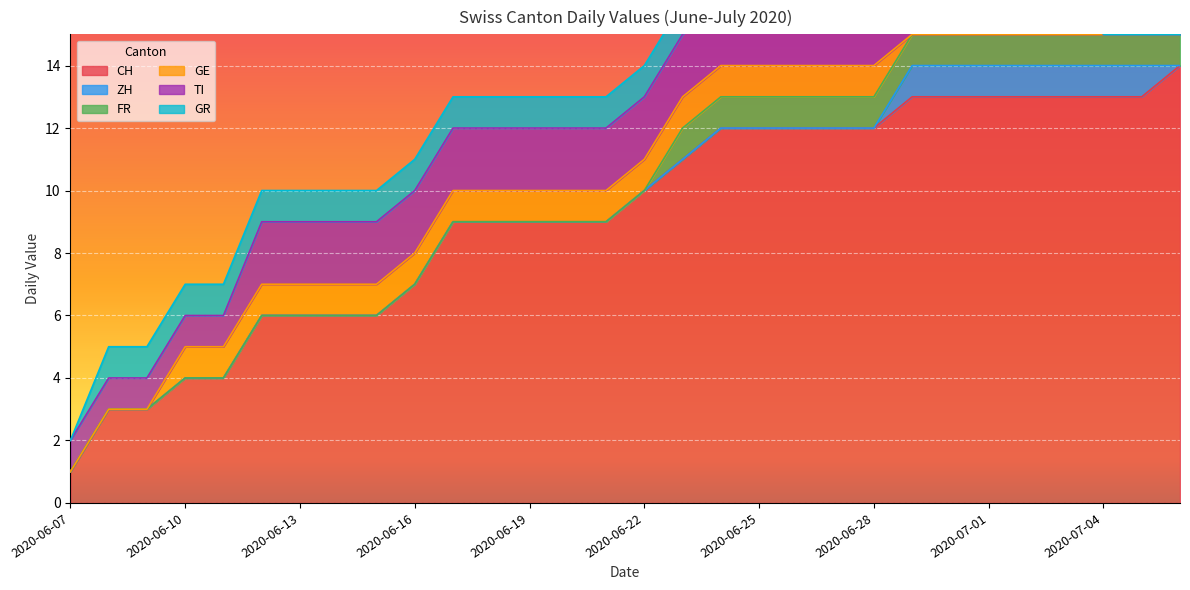

Reading right to left, what are all the values shown in this chart?

CH: 2020-07-06=14	2020-07-05=13	2020-07-04=13	2020-07-03=13	2020-07-02=13	2020-07-01=13	2020-06-30=13	2020-06-29=13	2020-06-28=12	2020-06-27=12	2020-06-26=12	2020-06-25=12	2020-06-24=12	2020-06-23=11	2020-06-22=10	2020-06-21=9	2020-06-20=9	2020-06-19=9	2020-06-18=9	2020-06-17=9	2020-06-16=7	2020-06-15=6	2020-06-14=6	2020-06-13=6	2020-06-12=6	2020-06-11=4	2020-06-10=4	2020-06-09=3	2020-06-08=3	2020-06-07=1
ZH: 2020-07-06=0	2020-07-05=1	2020-07-04=1	2020-07-03=1	2020-07-02=1	2020-07-01=1	2020-06-30=1	2020-06-29=1	2020-06-28=0	2020-06-27=0	2020-06-26=0	2020-06-25=0	2020-06-24=0	2020-06-23=0	2020-06-22=0	2020-06-21=0	2020-06-20=0	2020-06-19=0	2020-06-18=0	2020-06-17=0	2020-06-16=0	2020-06-15=0	2020-06-14=0	2020-06-13=0	2020-06-12=0	2020-06-11=0	2020-06-10=0	2020-06-09=0	2020-06-08=0	2020-06-07=0
FR: 2020-07-06=1	2020-07-05=1	2020-07-04=1	2020-07-03=1	2020-07-02=1	2020-07-01=1	2020-06-30=1	2020-06-29=1	2020-06-28=1	2020-06-27=1	2020-06-26=1	2020-06-25=1	2020-06-24=1	2020-06-23=1	2020-06-22=0	2020-06-21=0	2020-06-20=0	2020-06-19=0	2020-06-18=0	2020-06-17=0	2020-06-16=0	2020-06-15=0	2020-06-14=0	2020-06-13=0	2020-06-12=0	2020-06-11=0	2020-06-10=0	2020-06-09=0	2020-06-08=0	2020-06-07=0
GE: 2020-07-06=0	2020-07-05=0	2020-07-04=0	2020-07-03=0	2020-07-02=0	2020-07-01=0	2020-06-30=0	2020-06-29=0	2020-06-28=1	2020-06-27=1	2020-06-26=1	2020-06-25=1	2020-06-24=1	2020-06-23=1	2020-06-22=1	2020-06-21=1	2020-06-20=1	2020-06-19=1	2020-06-18=1	2020-06-17=1	2020-06-16=1	2020-06-15=1	2020-06-14=1	2020-06-13=1	2020-06-12=1	2020-06-11=1	2020-06-10=1	2020-06-09=0	2020-06-08=0	2020-06-07=0
TI: 2020-07-06=0	2020-07-05=0	2020-07-04=0	2020-07-03=2	2020-07-02=2	2020-07-01=2	2020-06-30=2	2020-06-29=2	2020-06-28=2	2020-06-27=2	2020-06-26=2	2020-06-25=2	2020-06-24=2	2020-06-23=2	2020-06-22=2	2020-06-21=2	2020-06-20=2	2020-06-19=2	2020-06-18=2	2020-06-17=2	2020-06-16=2	2020-06-15=2	2020-06-14=2	2020-06-13=2	2020-06-12=2	2020-06-11=1	2020-06-10=1	2020-06-09=1	2020-06-08=1	2020-06-07=1
GR: 2020-07-06=0	2020-07-05=0	2020-07-04=0	2020-07-03=0	2020-07-02=1	2020-07-01=1	2020-06-30=1	2020-06-29=1	2020-06-28=1	2020-06-27=1	2020-06-26=1	2020-06-25=1	2020-06-24=1	2020-06-23=1	2020-06-22=1	2020-06-21=1	2020-06-20=1	2020-06-19=1	2020-06-18=1	2020-06-17=1	2020-06-16=1	2020-06-15=1	2020-06-14=1	2020-06-13=1	2020-06-12=1	2020-06-11=1	2020-06-10=1	2020-06-09=1	2020-06-08=1	2020-06-07=0